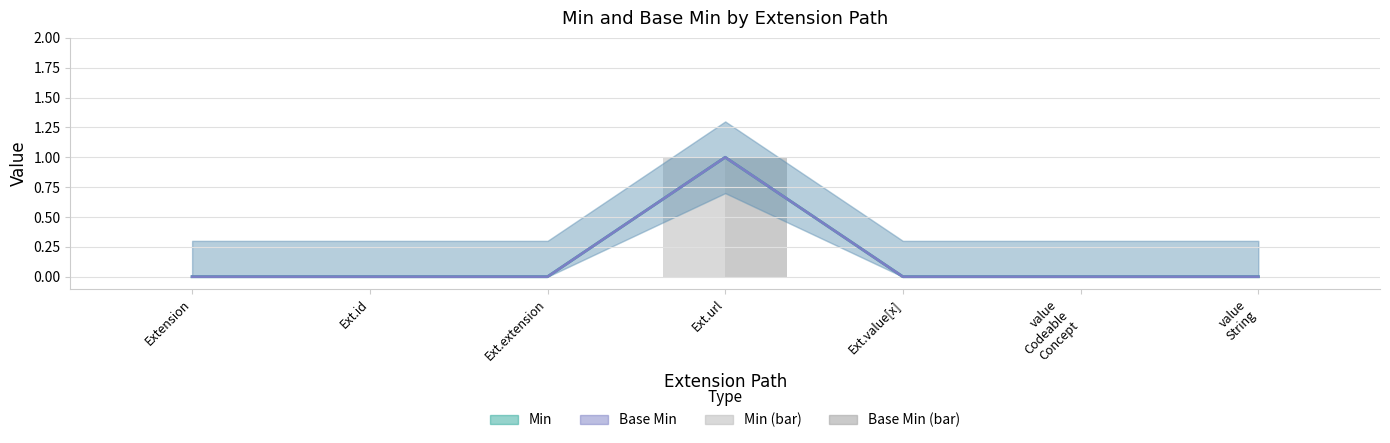

Reading right to left, list all the values displayed in this chart.

Min: value
String=0	value
Codeable
Concept=0	Ext.value[x]=0	Ext.url=1	Ext.extension=0	Ext.id=0	Extension=0
Base Min: value
String=0	value
Codeable
Concept=0	Ext.value[x]=0	Ext.url=1	Ext.extension=0	Ext.id=0	Extension=0
Min (bar): value
String=0	value
Codeable
Concept=0	Ext.value[x]=0	Ext.url=1	Ext.extension=0	Ext.id=0	Extension=0
Base Min (bar): value
String=0	value
Codeable
Concept=0	Ext.value[x]=0	Ext.url=1	Ext.extension=0	Ext.id=0	Extension=0